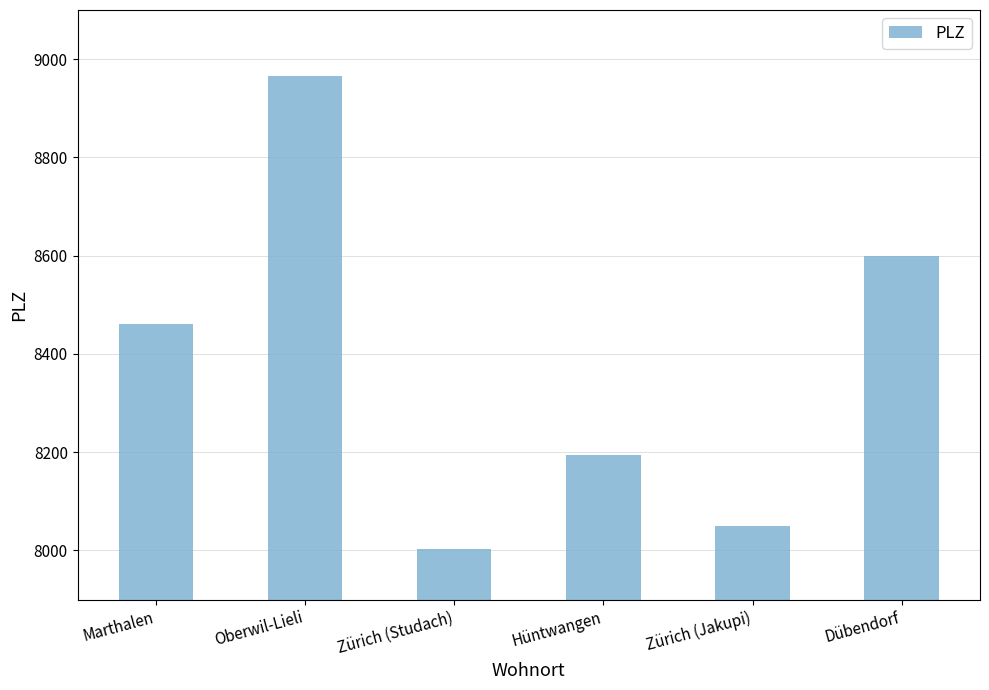

What is the sum of all values?

50273